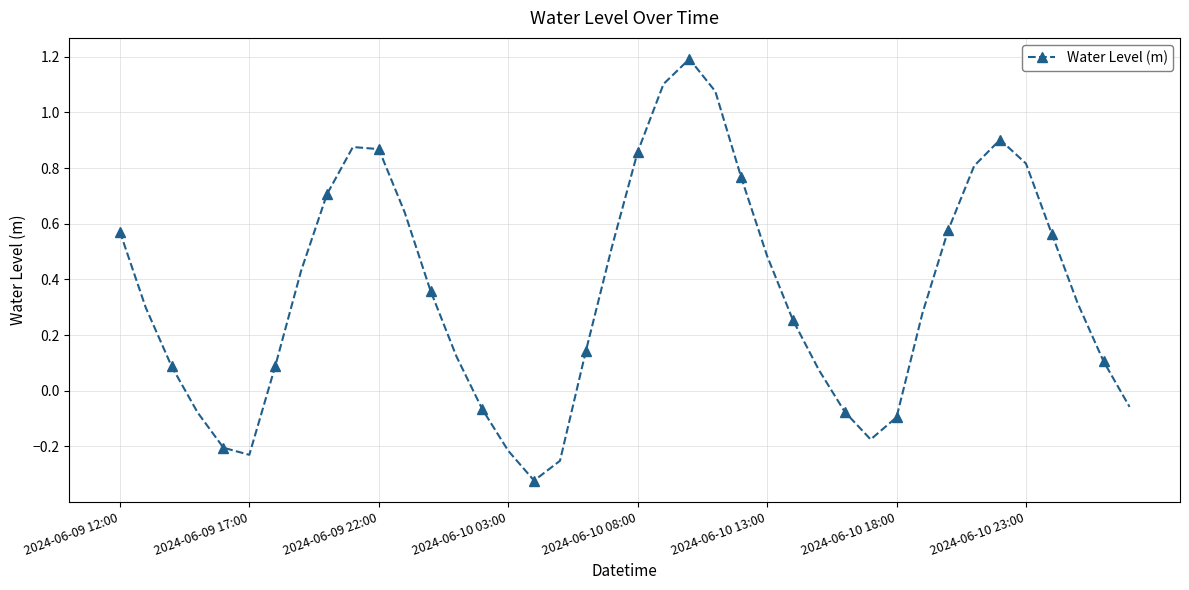

How many interior local peaks (higher than both neighbors) does the data have?

3